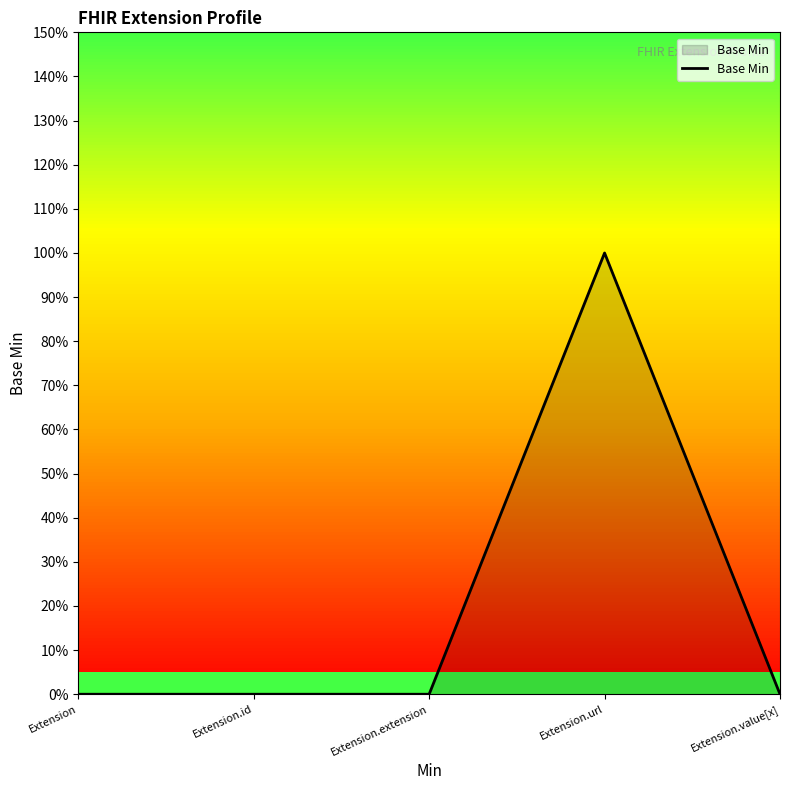

Is this an area chart (filled region under the line)?

Yes